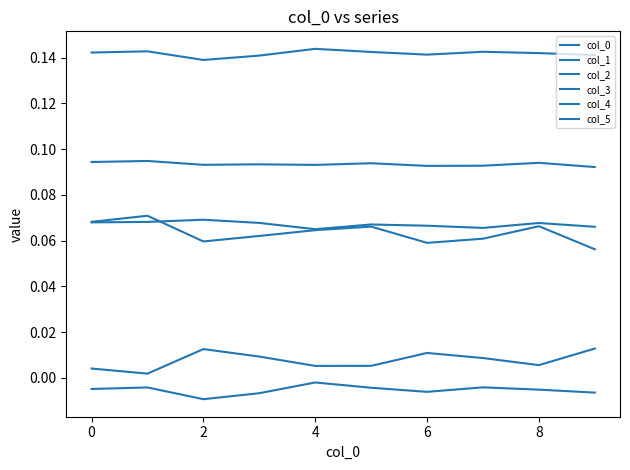

Does the chart have visible grid lines?

No